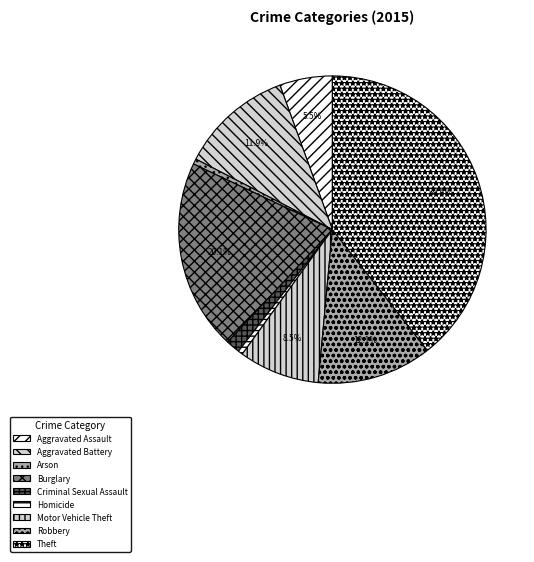

Is it true that Homicide is 0% of the pie?

True